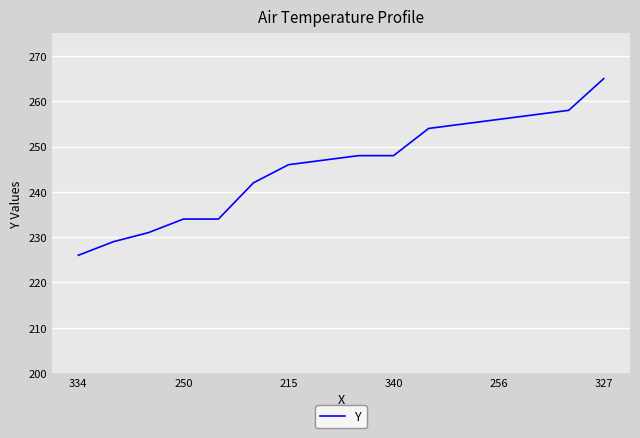

What is the smallest value displayed?

226